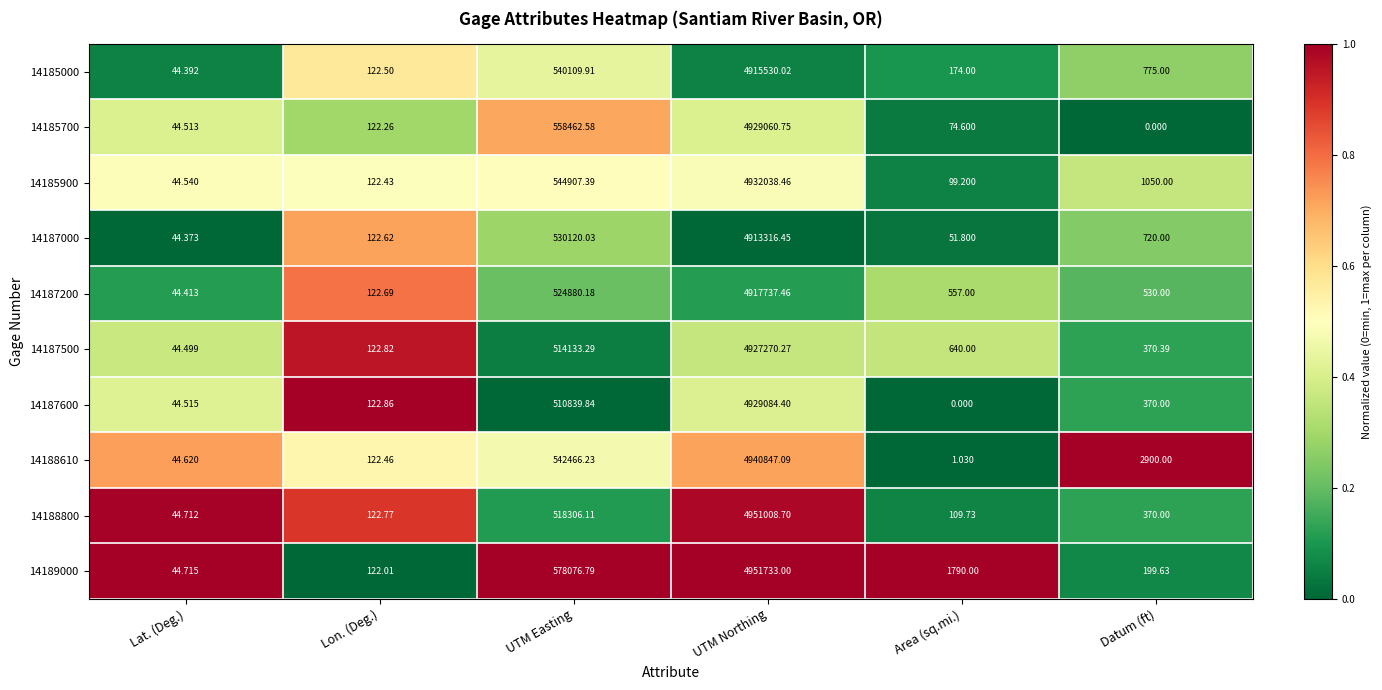

How many series are shown in this chart?

10